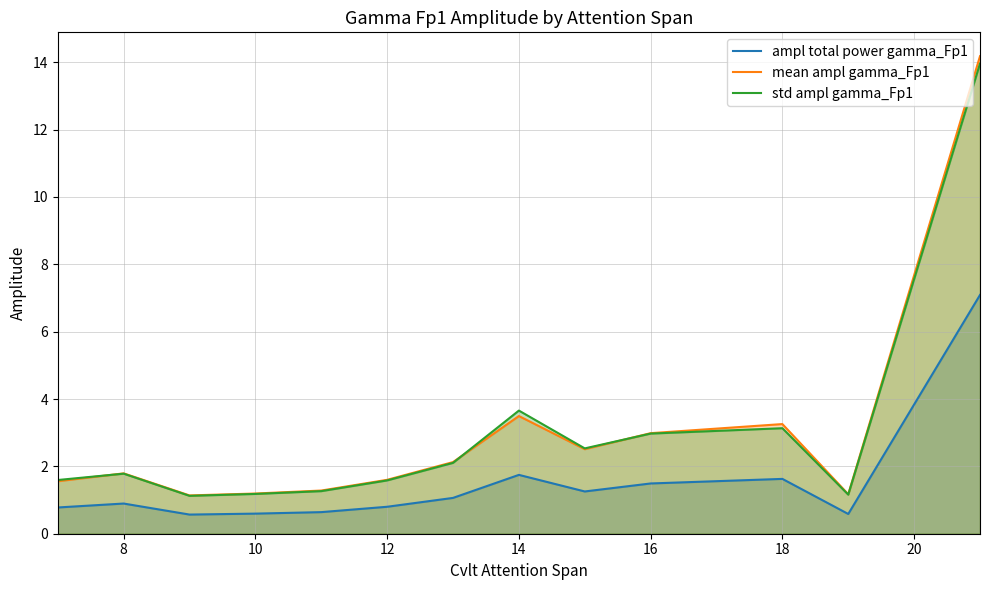

True or false: mean ampl gamma_Fp1 and std ampl gamma_Fp1 intersect in this chart.

True